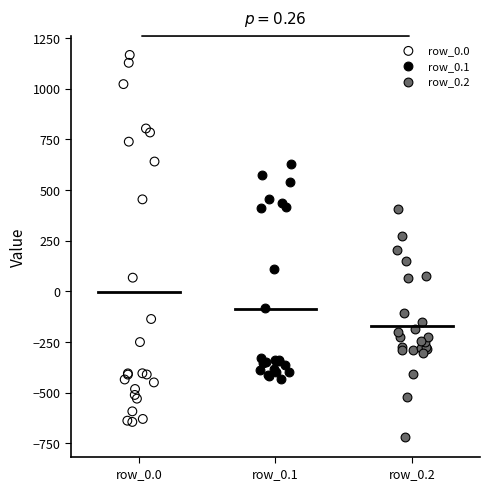

Which series has the widest spread of Y values?

row_0.0